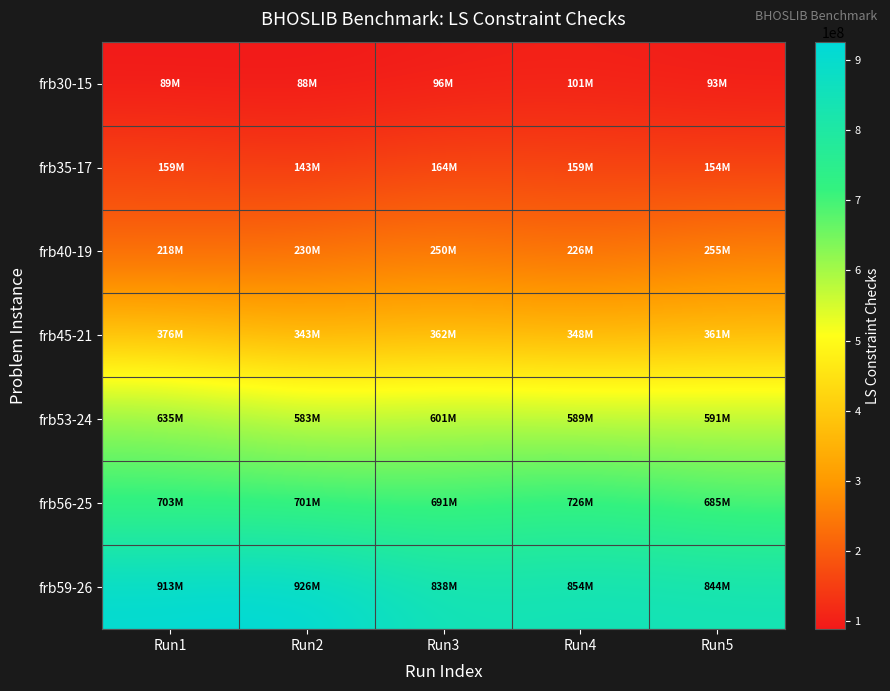

At how many categories does at least one series exceed 814720875?

5